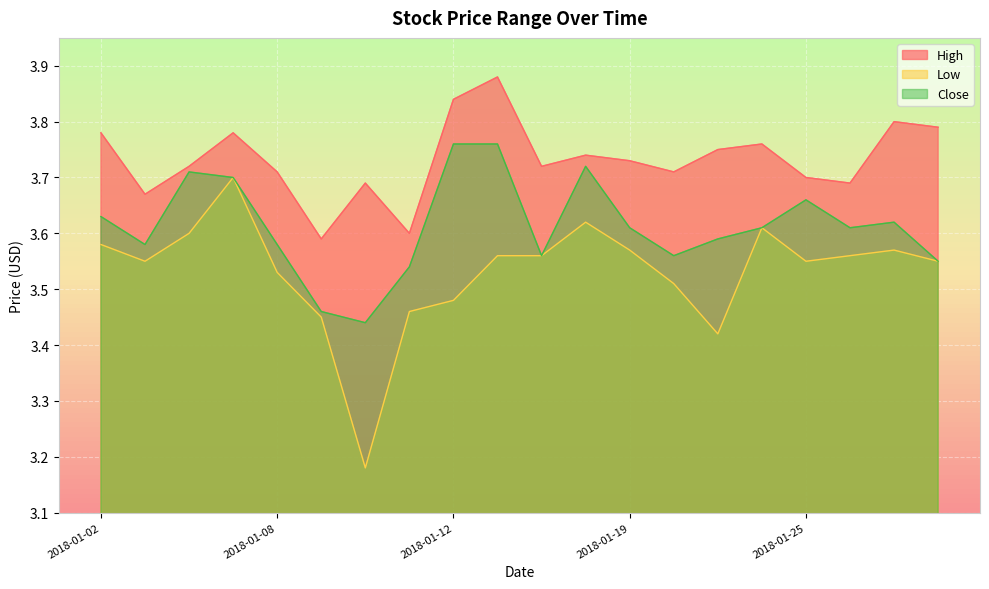

Reading left to right, extract all data points from this chart.

High: 2018-01-02=3.8	2018-01-03=3.7	2018-01-04=3.7	2018-01-05=3.8	2018-01-08=3.7	2018-01-09=3.6	2018-01-10=3.7	2018-01-11=3.6	2018-01-12=3.8	2018-01-16=3.9	2018-01-17=3.7	2018-01-18=3.7	2018-01-19=3.7	2018-01-22=3.7	2018-01-23=3.8	2018-01-24=3.8	2018-01-25=3.7	2018-01-26=3.7	2018-01-29=3.8	2018-01-30=3.8
Low: 2018-01-02=3.6	2018-01-03=3.5	2018-01-04=3.6	2018-01-05=3.7	2018-01-08=3.5	2018-01-09=3.5	2018-01-10=3.2	2018-01-11=3.5	2018-01-12=3.5	2018-01-16=3.6	2018-01-17=3.6	2018-01-18=3.6	2018-01-19=3.6	2018-01-22=3.5	2018-01-23=3.4	2018-01-24=3.6	2018-01-25=3.5	2018-01-26=3.6	2018-01-29=3.6	2018-01-30=3.5
Close: 2018-01-02=3.6	2018-01-03=3.6	2018-01-04=3.7	2018-01-05=3.7	2018-01-08=3.6	2018-01-09=3.5	2018-01-10=3.4	2018-01-11=3.5	2018-01-12=3.8	2018-01-16=3.8	2018-01-17=3.6	2018-01-18=3.7	2018-01-19=3.6	2018-01-22=3.6	2018-01-23=3.6	2018-01-24=3.6	2018-01-25=3.7	2018-01-26=3.6	2018-01-29=3.6	2018-01-30=3.5